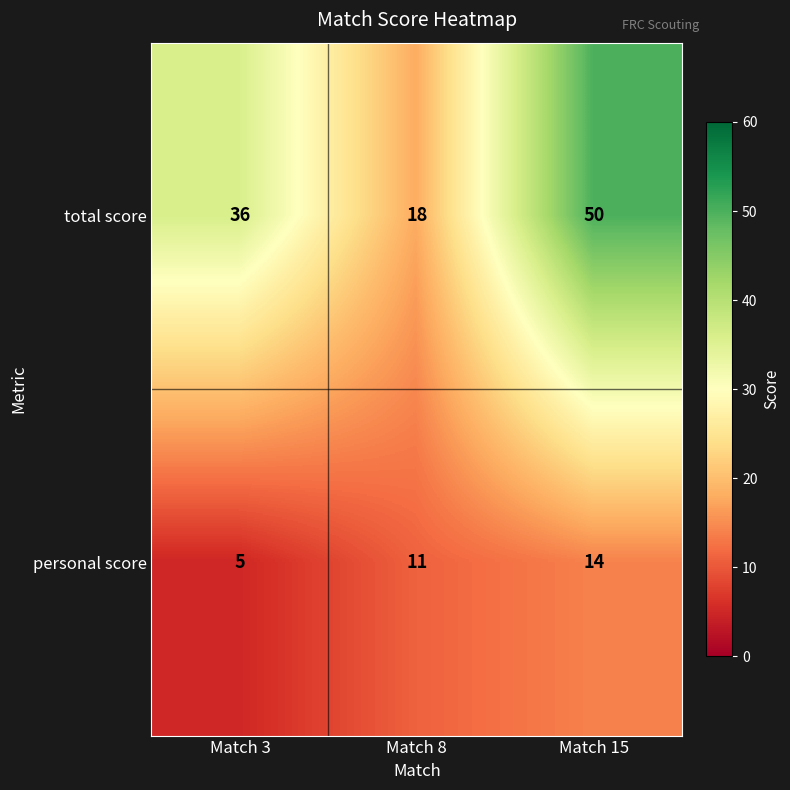

Which series has the widest spread of values?

total score